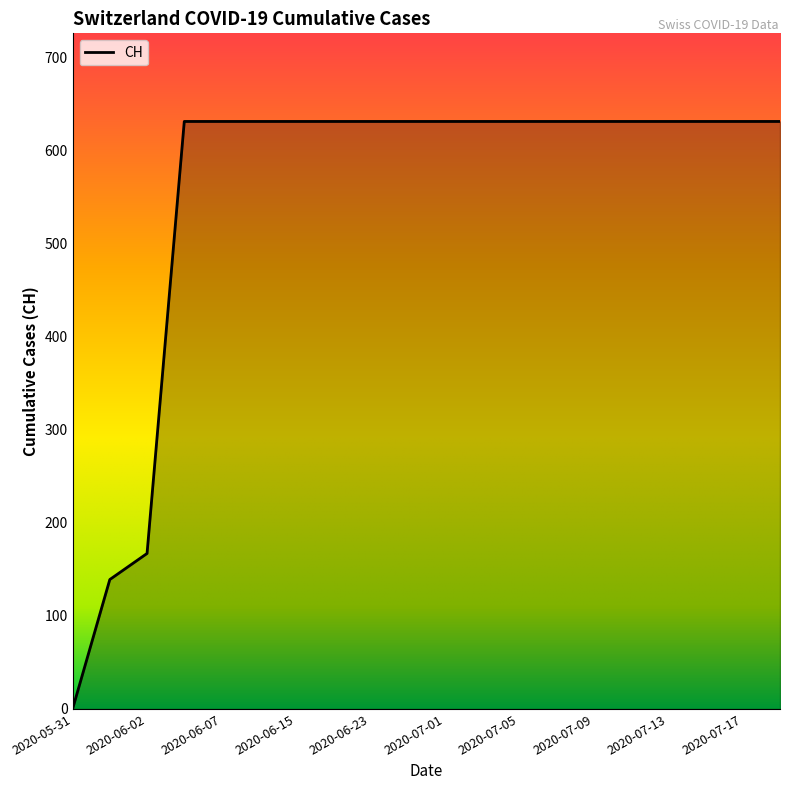

What is the difference between the maximum and minimum values?

631